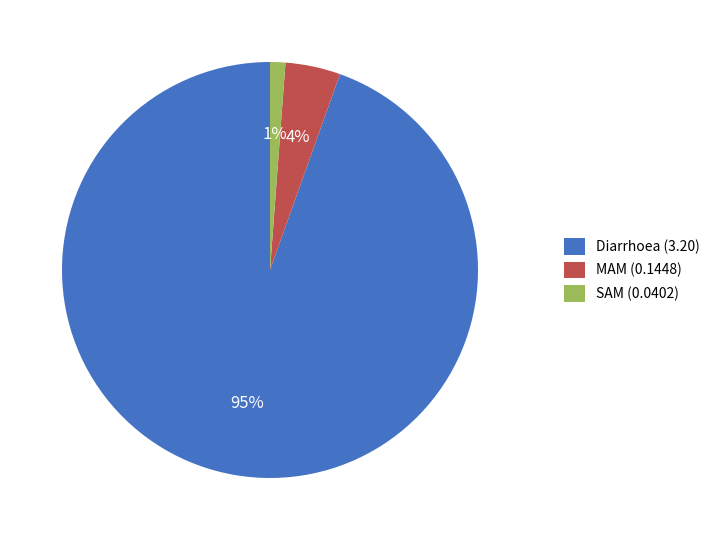

Between Diarrhoea and SAM, which is larger?

Diarrhoea